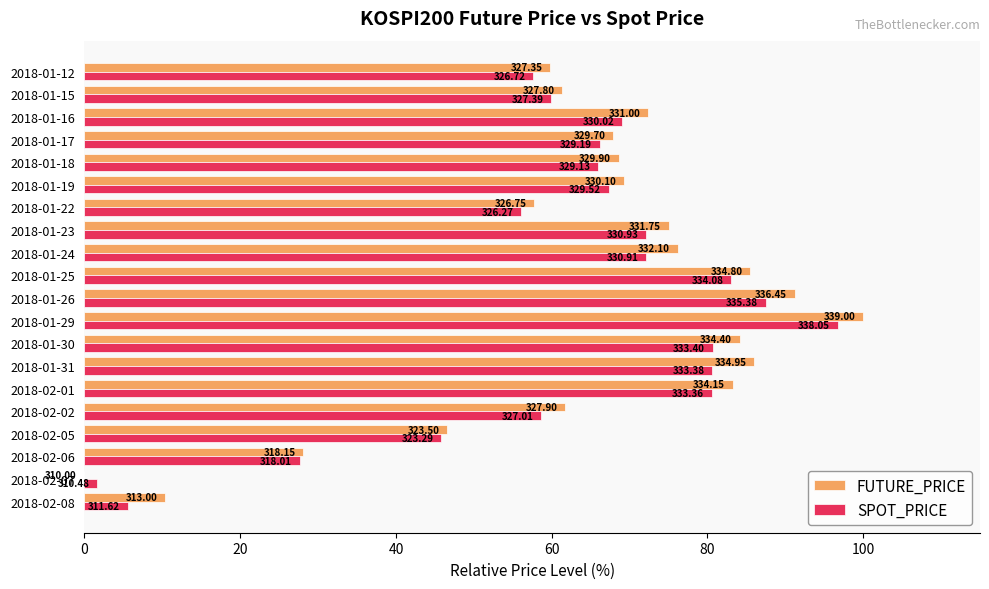

Does the chart contain stacked bars?

No